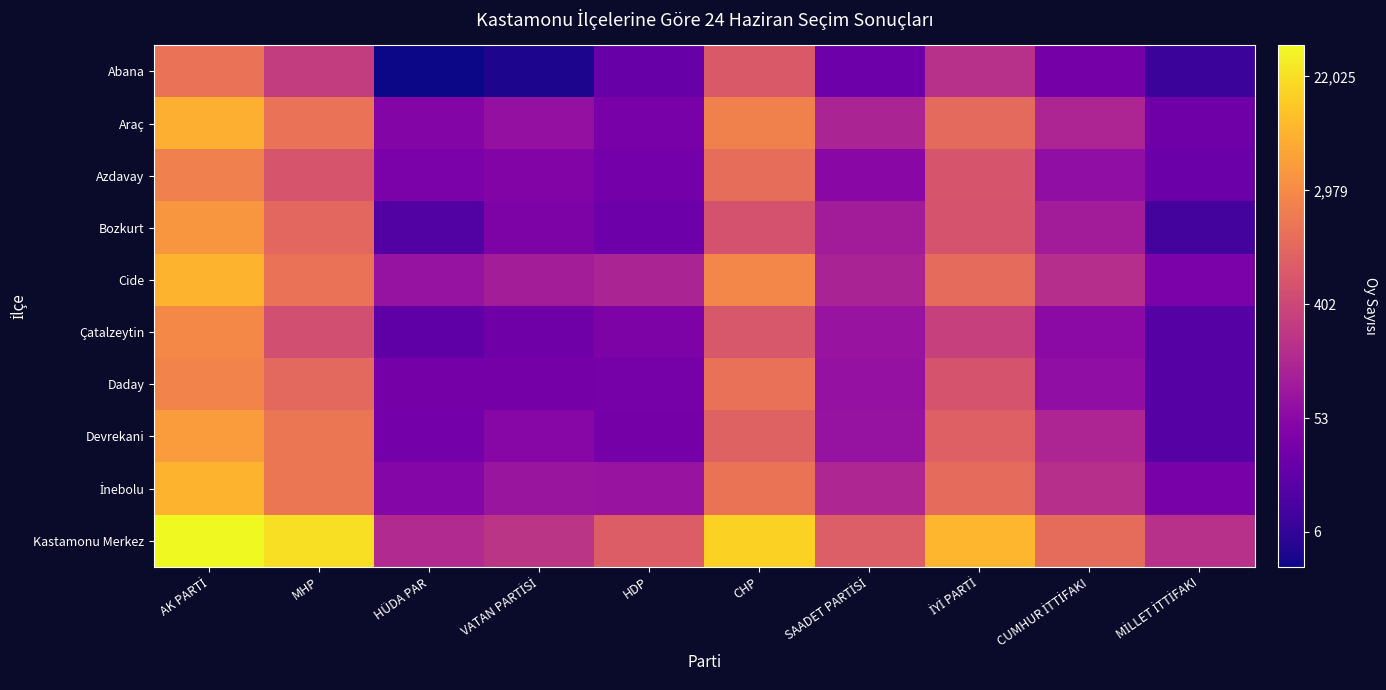

Rank the series by their maximum value, from lowest to highest.

Abana, Azdavay, Daday, Çatalzeytin, Bozkurt, Devrekani, Araç, Cide, İnebolu, Kastamonu Merkez